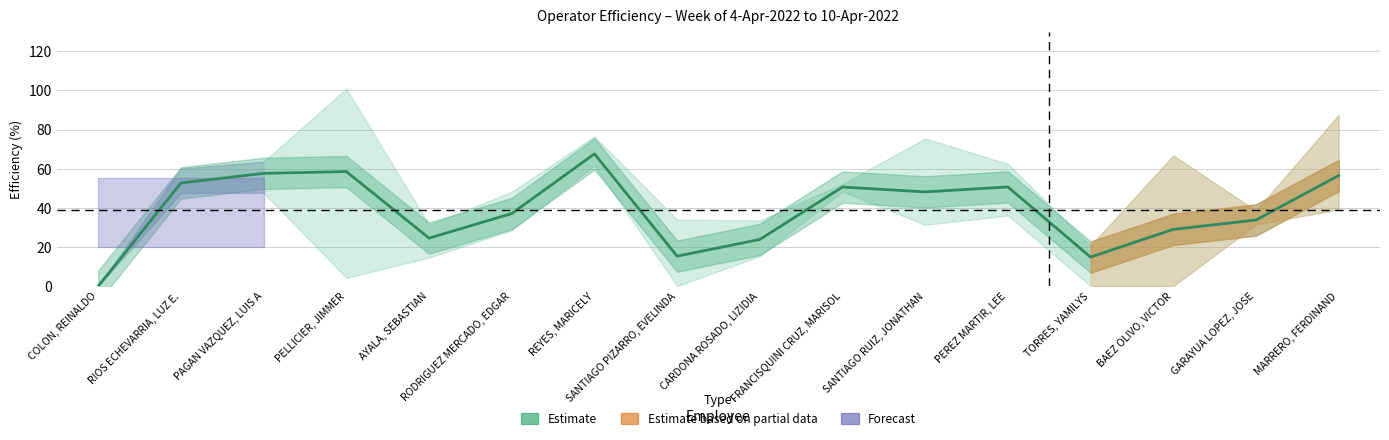

What is the label of the 12th point from the right?

AYALA, SEBASTIAN